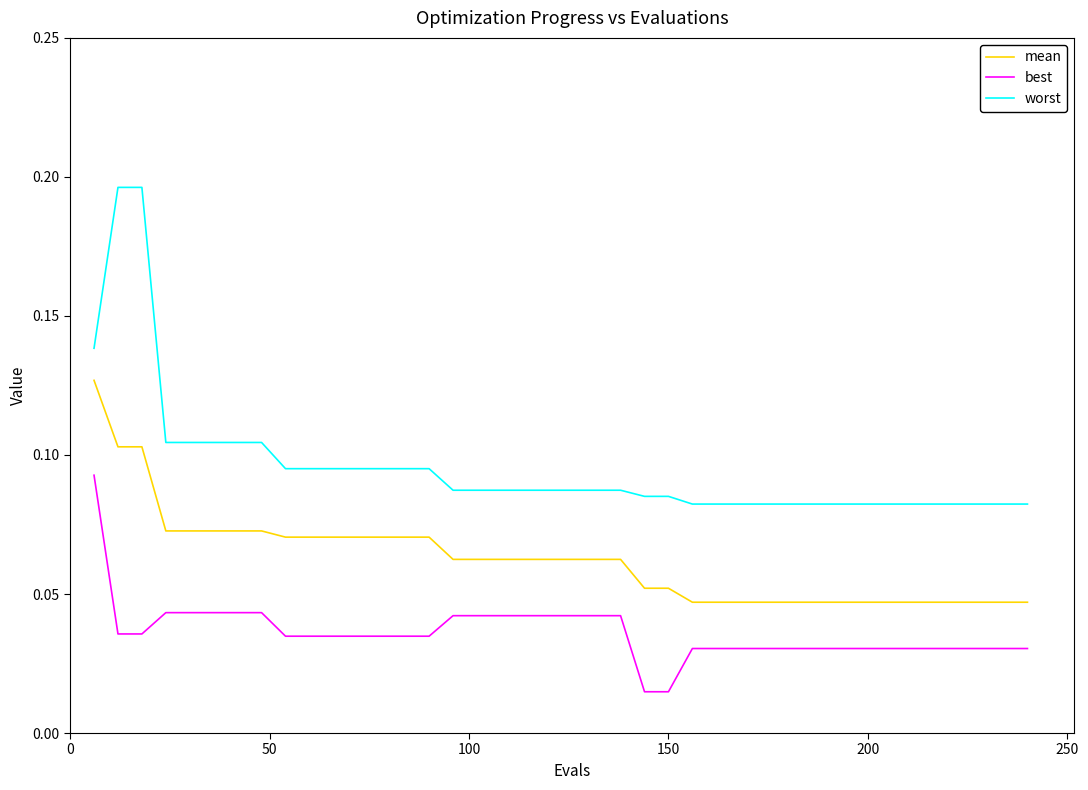

Which series has the largest total across all categories?

worst